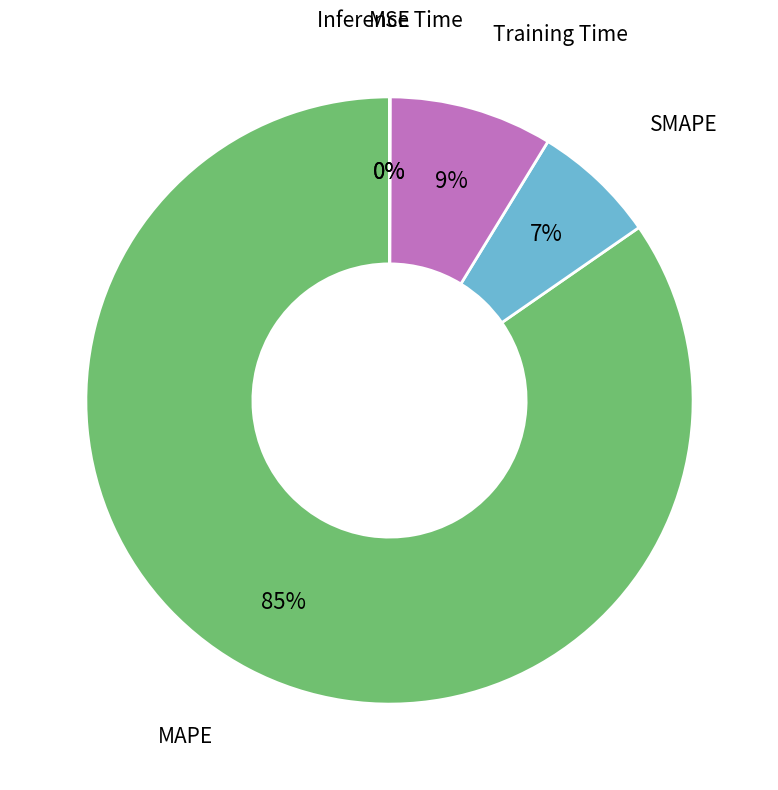

To the nearest percent, what is the average slice percentage?

20%